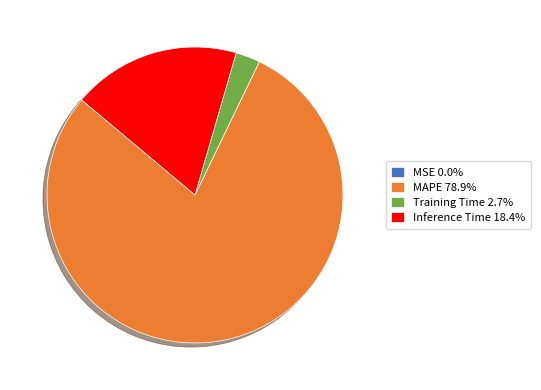

Is there a majority slice in this chart?

Yes